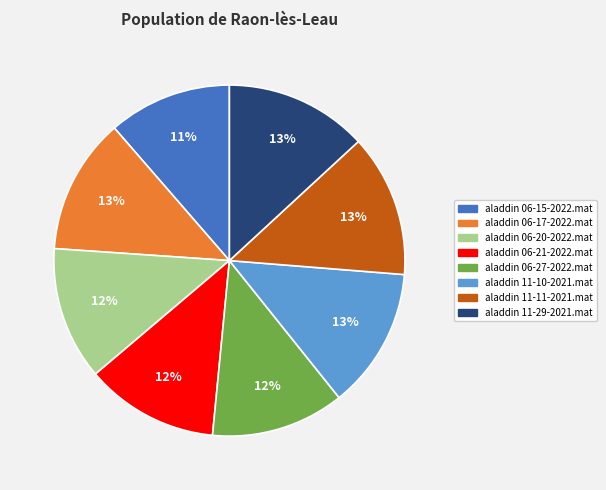

Is the sum of aladdin 11-10-2021.mat and aladdin 06-17-2022.mat greater than half?

No